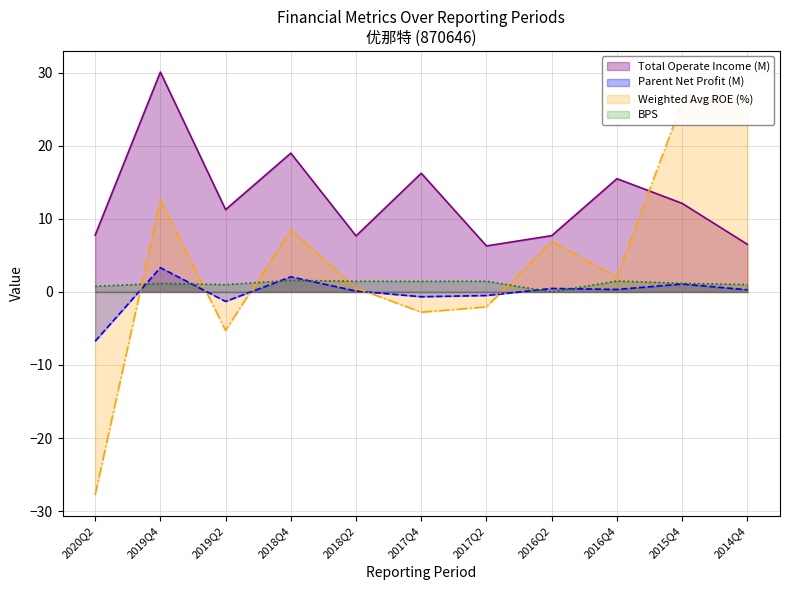

True or false: PARENT_NETPROFIT has more than 0 interior local peaks.

True